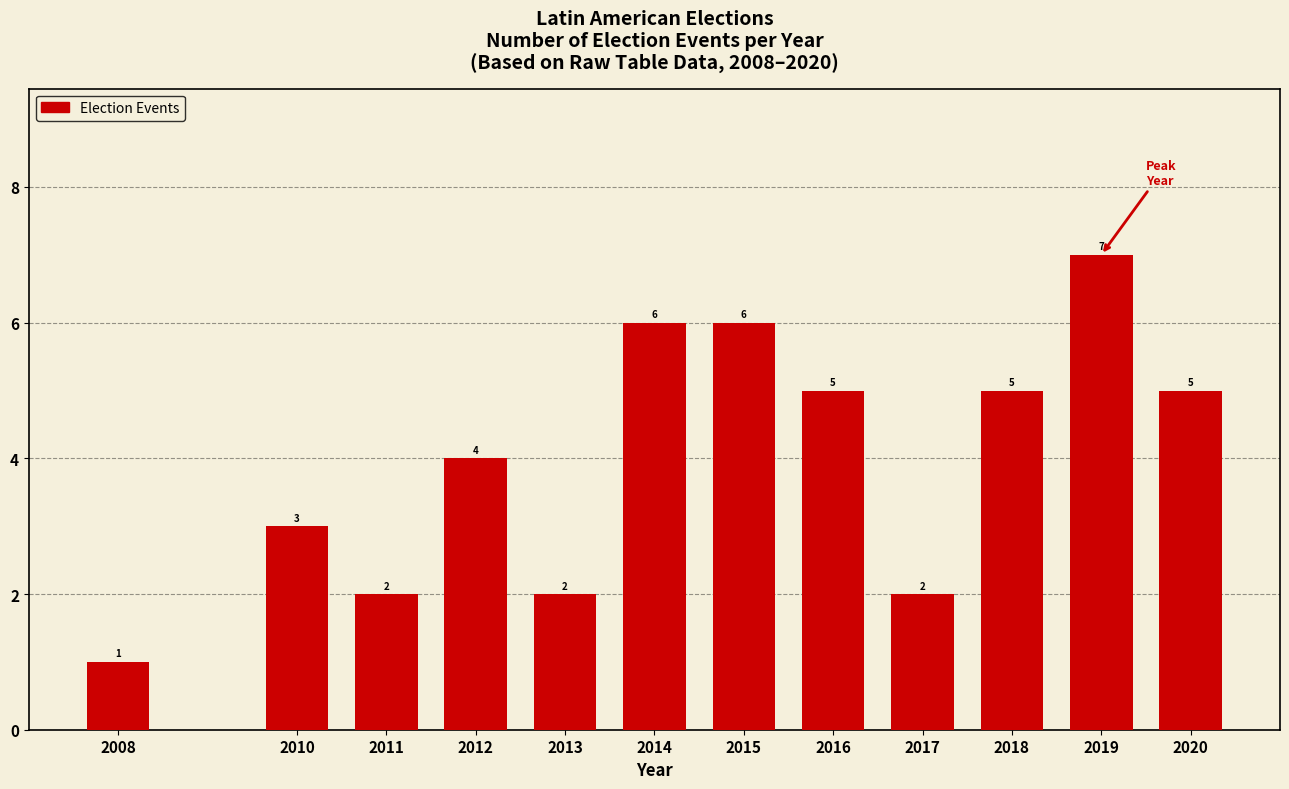

Reading left to right, what are all the values shown in this chart?

1	3	2	4	2	6	6	5	2	5	7	5